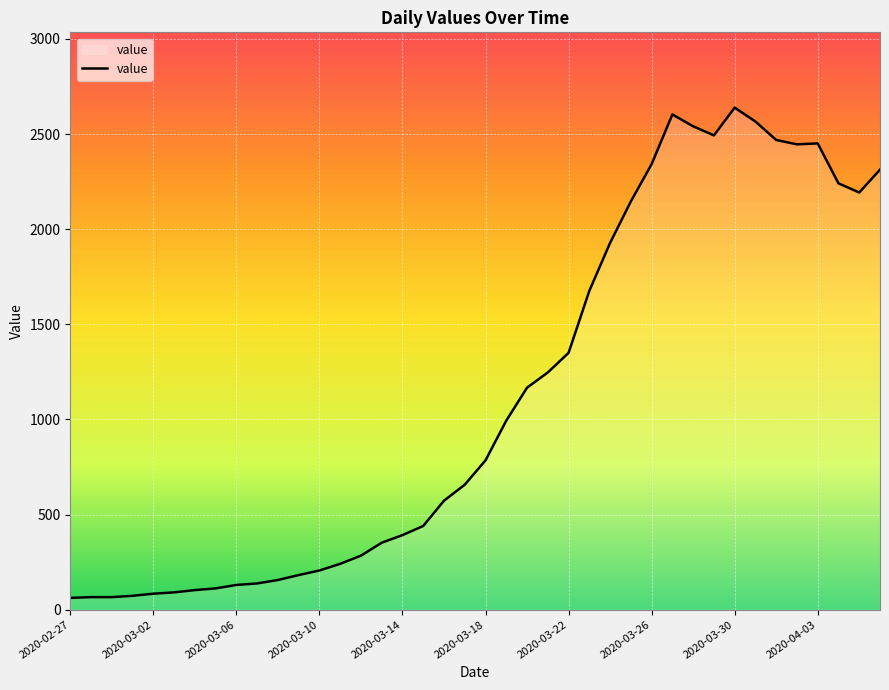

At which category does the data reach its first local peak?

29